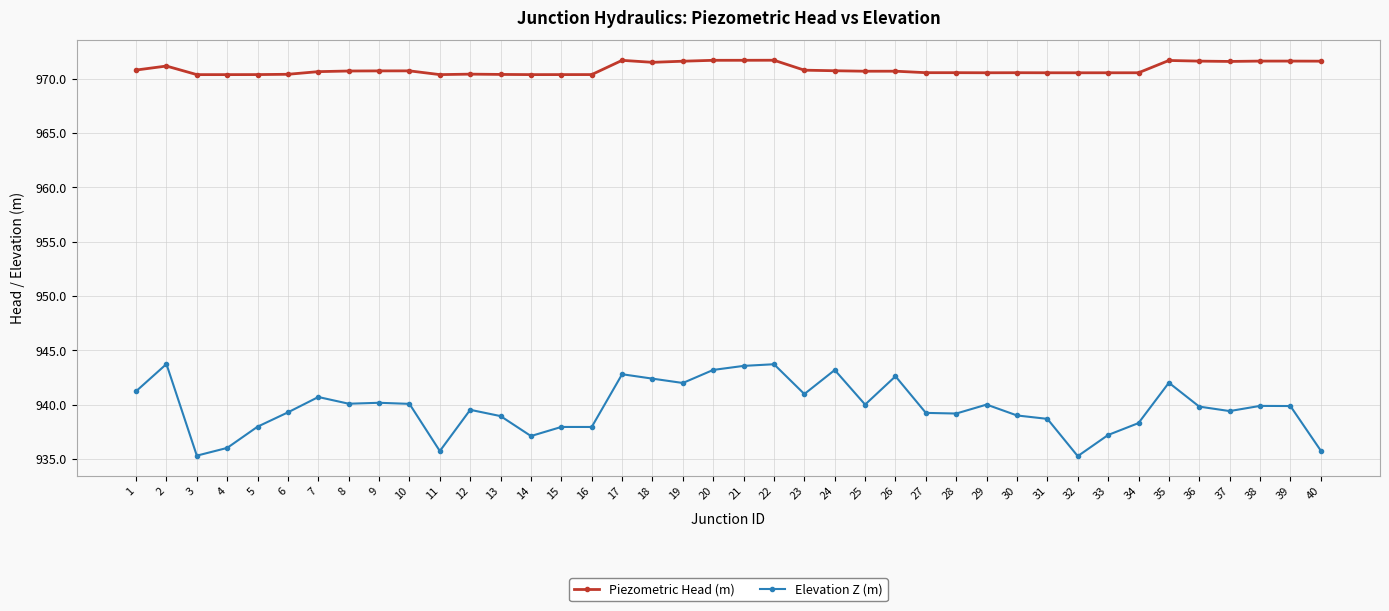

Which series has the widest spread of values?

Elevation Z (m)